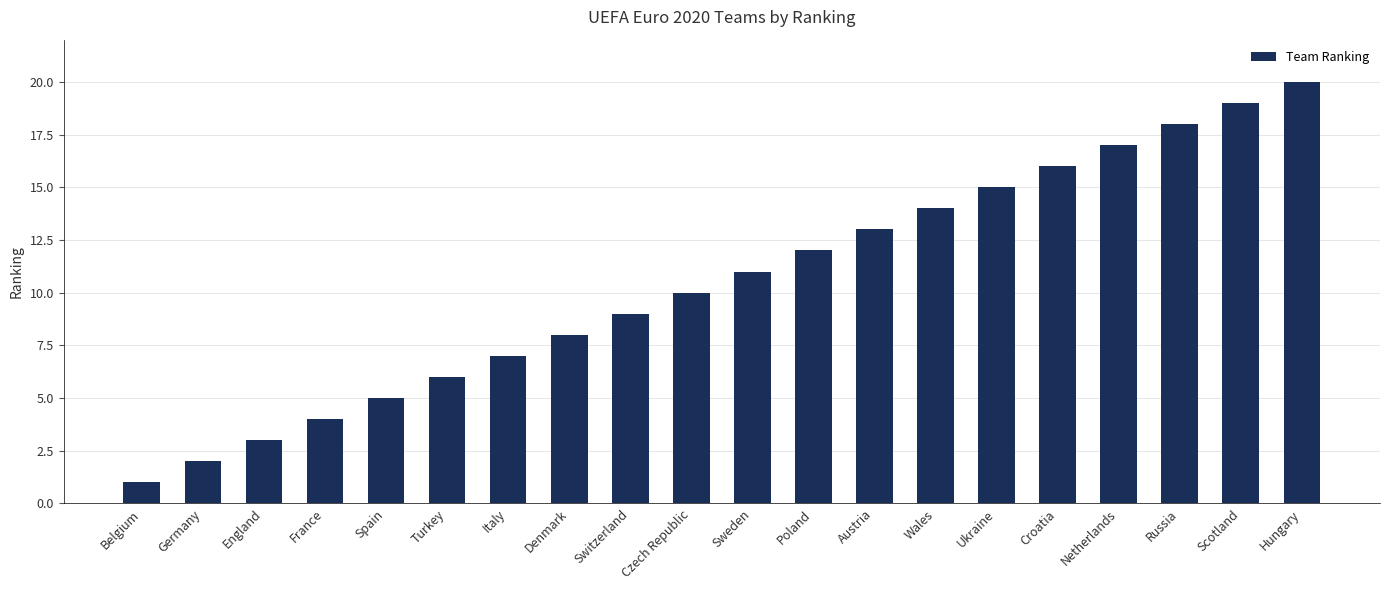

What is the sum of the values at Denmark and Italy?

15